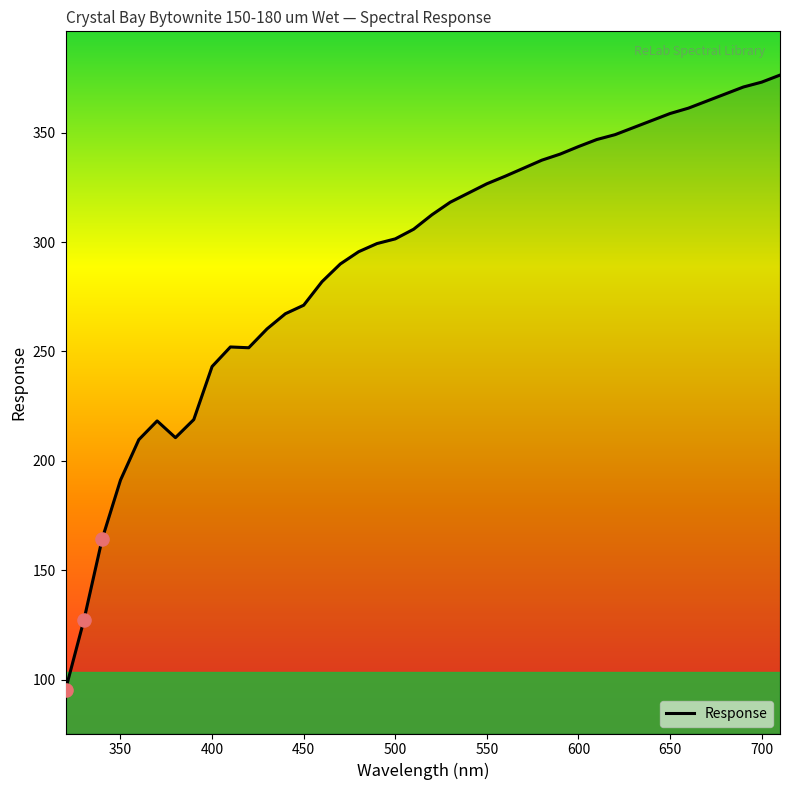

What is the greatest value displayed?

376.3